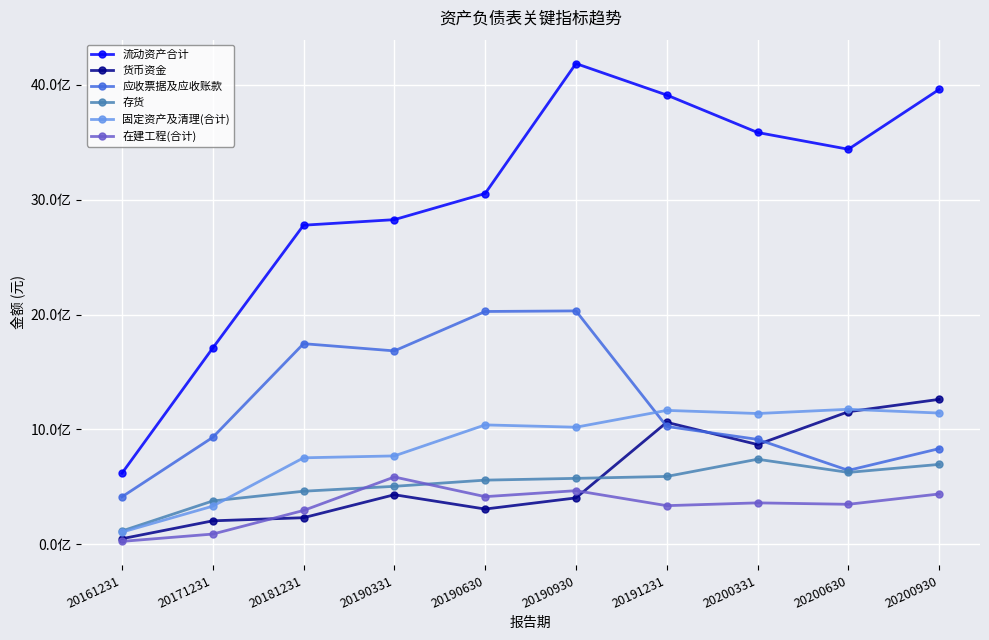

Reading right to left, what are all the values shown in this chart?

流动资产合计: 20200930=3959857447.5	20200630=3438951922.8	20200331=3585098733.9	20191231=3911104697.5	20190930=4185207825.5	20190630=3053702780.1	20190331=2826142275.2	20181231=2777731735.8	20171231=1708171233.5	20161231=618132100.3
货币资金: 20200930=1261369270.0	20200630=1153598133.6	20200331=867868443.9	20191231=1061507821.8	20190930=403393417.0	20190630=306364106.2	20190331=431106894.4	20181231=230952945.8	20171231=203824082.7	20161231=48019658.5
应收票据及应收账款: 20200930=832250876.0	20200630=643076167.0	20200331=912948731.4	20191231=1025415847.9	20190930=2031680058.8	20190630=2026543930.7	20190331=1683401289.5	20181231=1746301418.0	20171231=930539432.2	20161231=412569423.3
存货: 20200930=695044697.5	20200630=625380222.0	20200331=740036198.3	20191231=590288042.8	20190930=573548762.1	20190630=558095958.0	20190331=504246280.9	20181231=461513886.1	20171231=376907724.5	20161231=115288456.7
固定资产及清理(合计): 20200930=1142256780.5	20200630=1174951688.9	20200331=1138149150.9	20191231=1165396448.7	20190930=1018913281.9	20190630=1039092201.5	20190331=769037174.3	20181231=752492717.4	20171231=331425881.9	20161231=105448363.2
在建工程(合计): 20200930=437582784.8	20200630=347729134.9	20200331=360178841.9	20191231=335869387.6	20190930=466364167.1	20190630=414337551.7	20190331=585525772.9	20181231=294030999.5	20171231=88526048.3	20161231=24839055.1